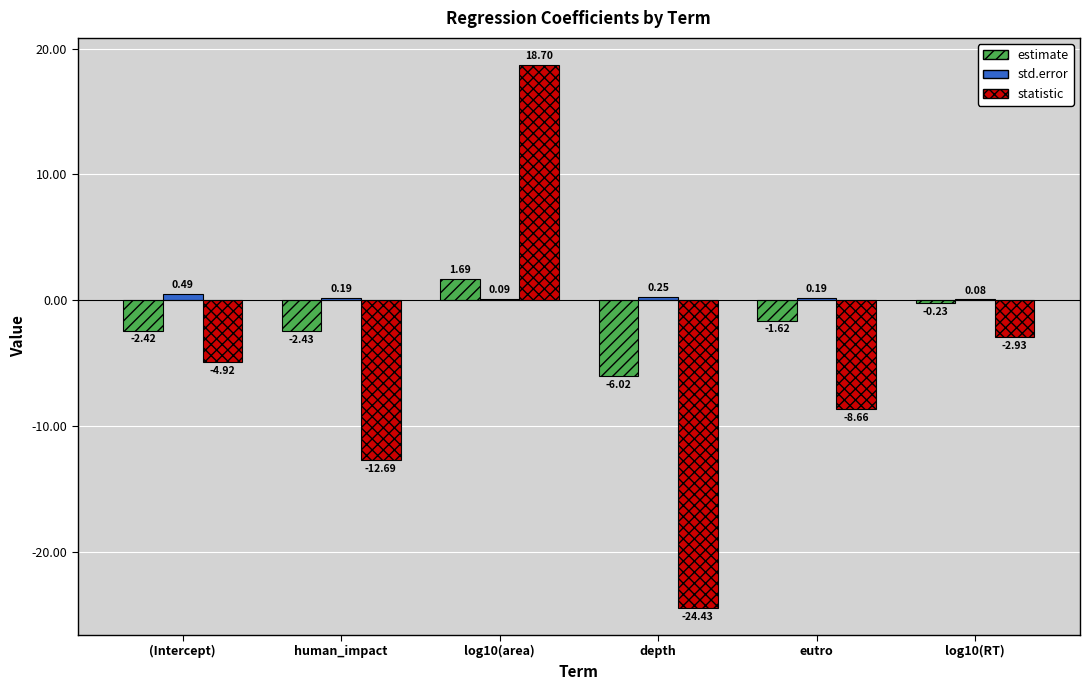

What is the total value across all series at human_impact?

-14.9